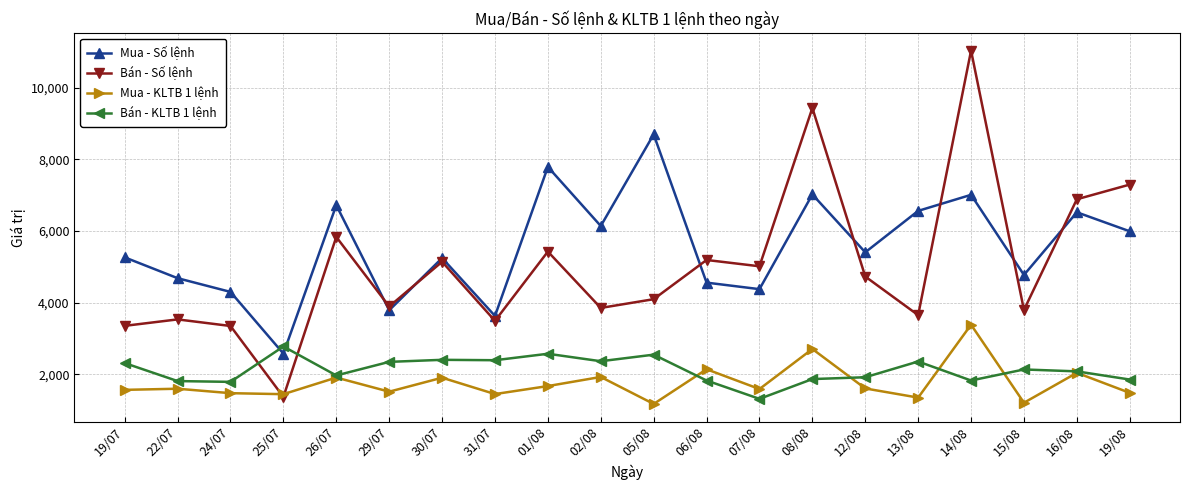

Where is the first local maximum for Mua - Số lệnh?

26/07